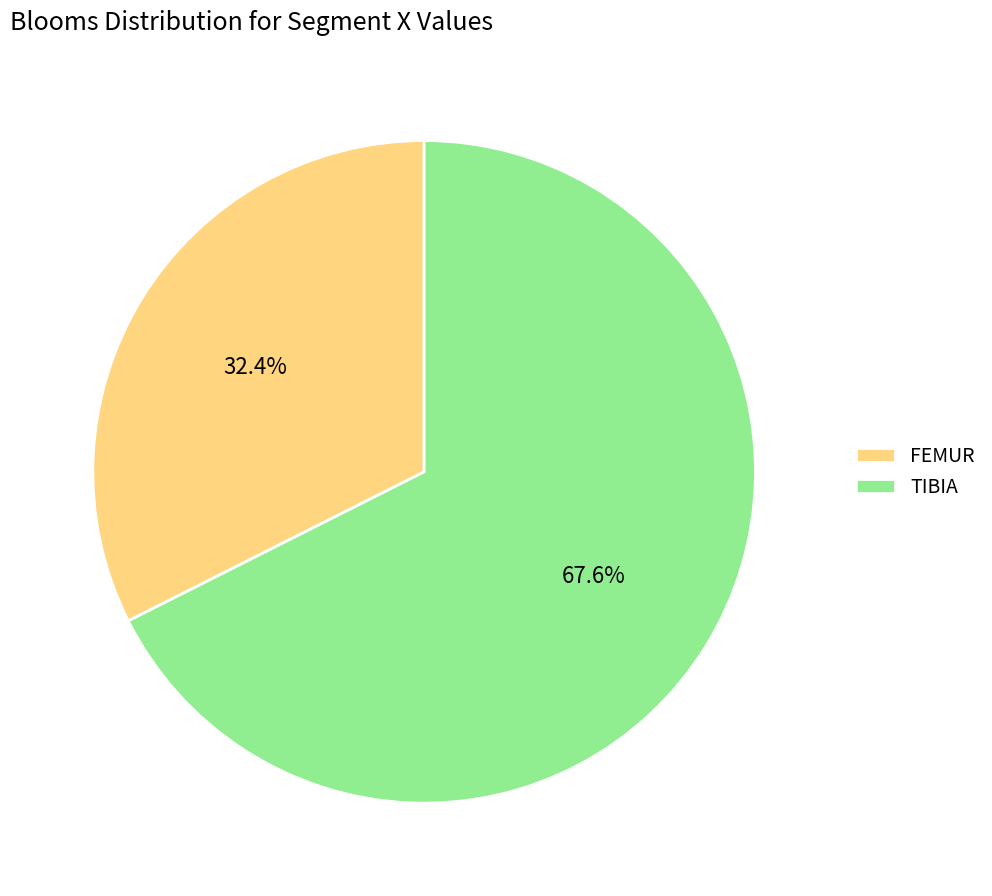

How many slices are in this pie chart?

2